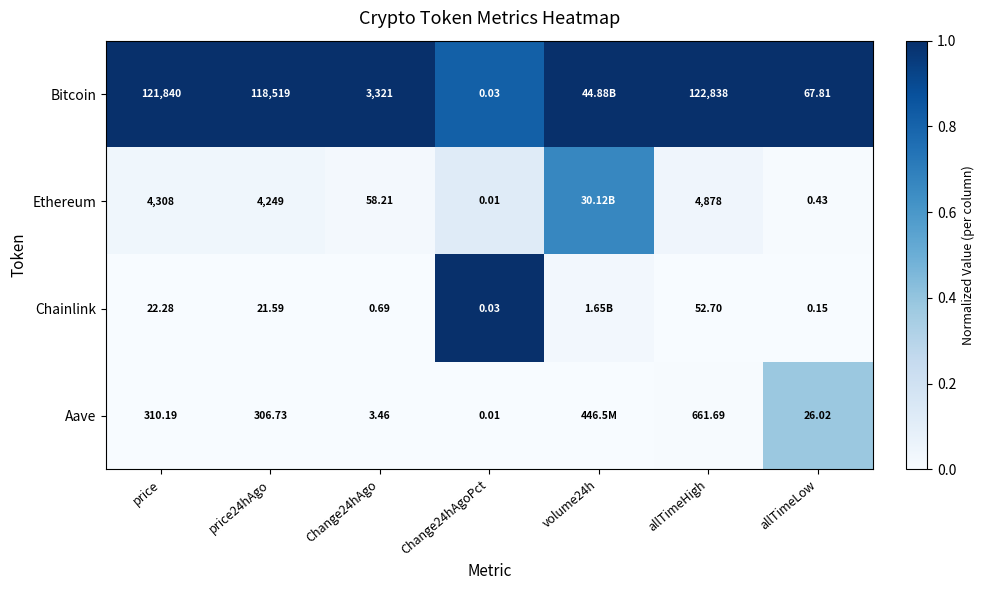

Between price and Change24hAgoPct, which series saw the biggest shift?

Bitcoin